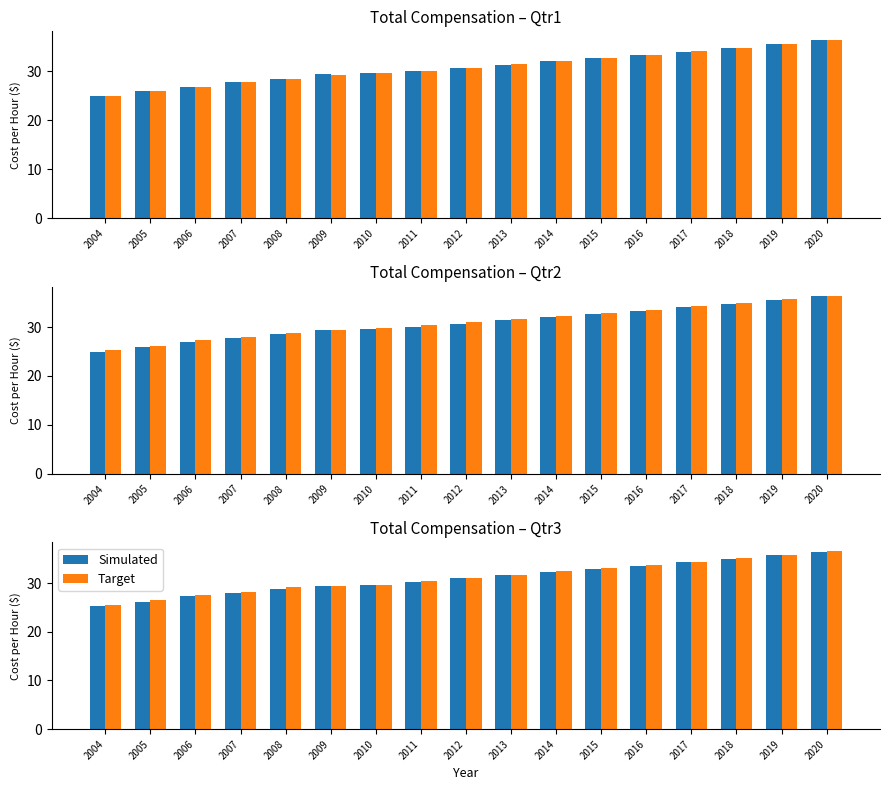

The Simulated series shows 11.2 at 2018. True or false?

False